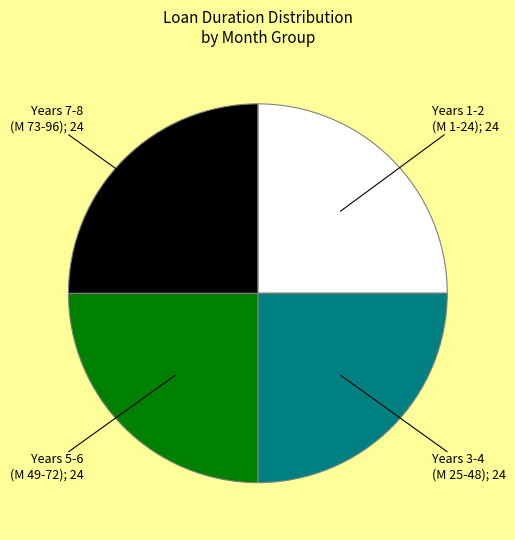

Is there any slice that represents more than half of the pie?

No